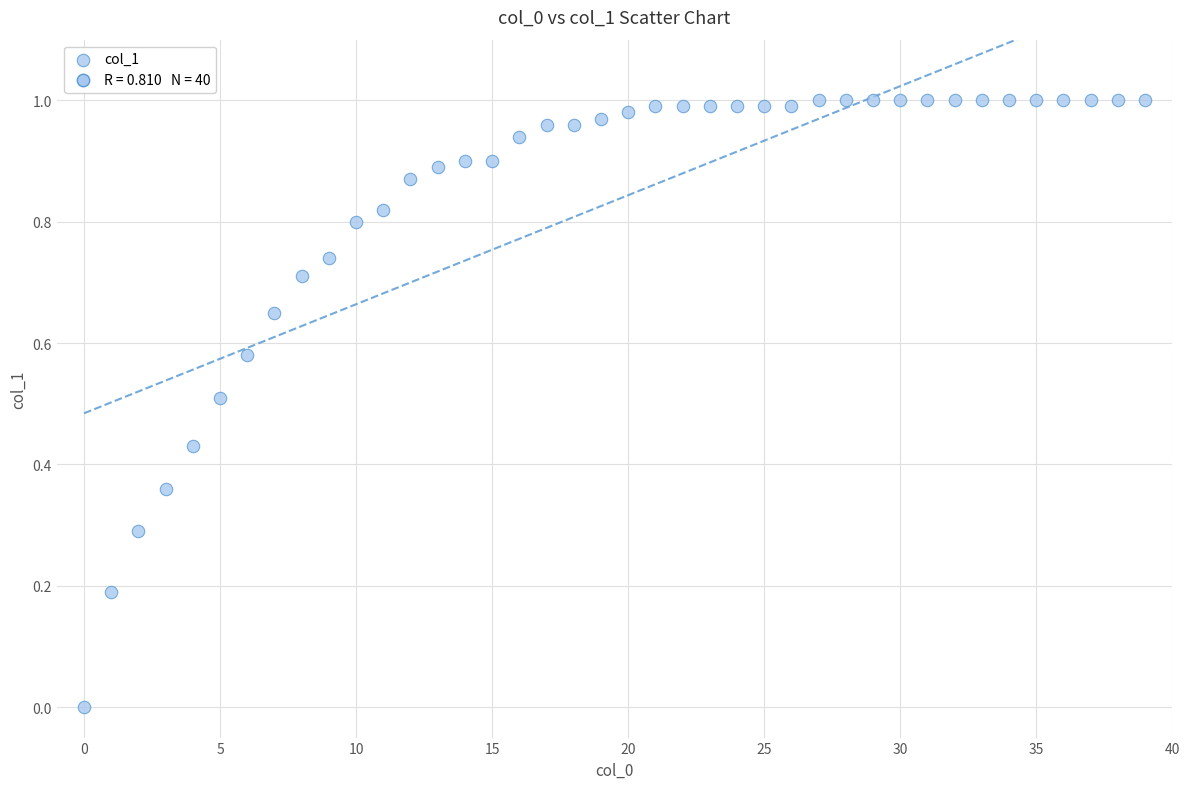

How many data points are displayed?

40